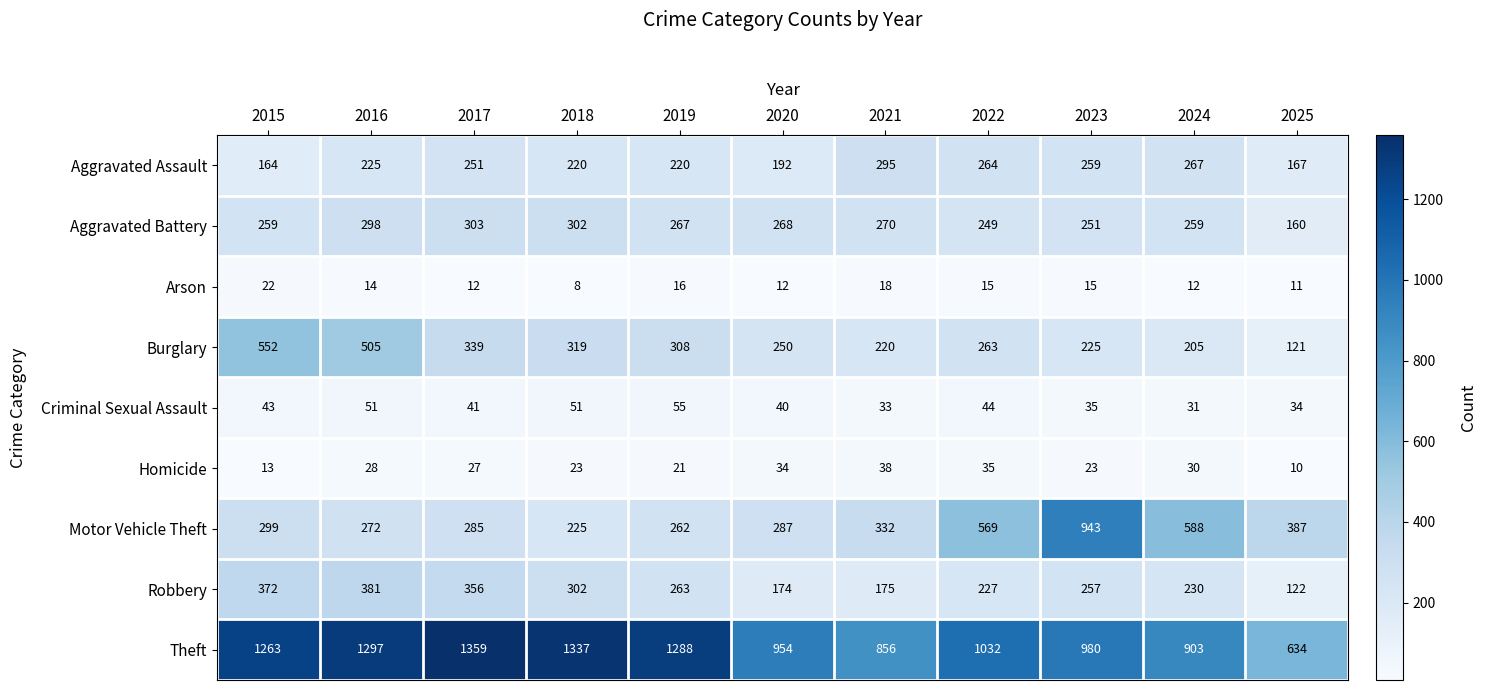

What is the smallest value displayed?

8